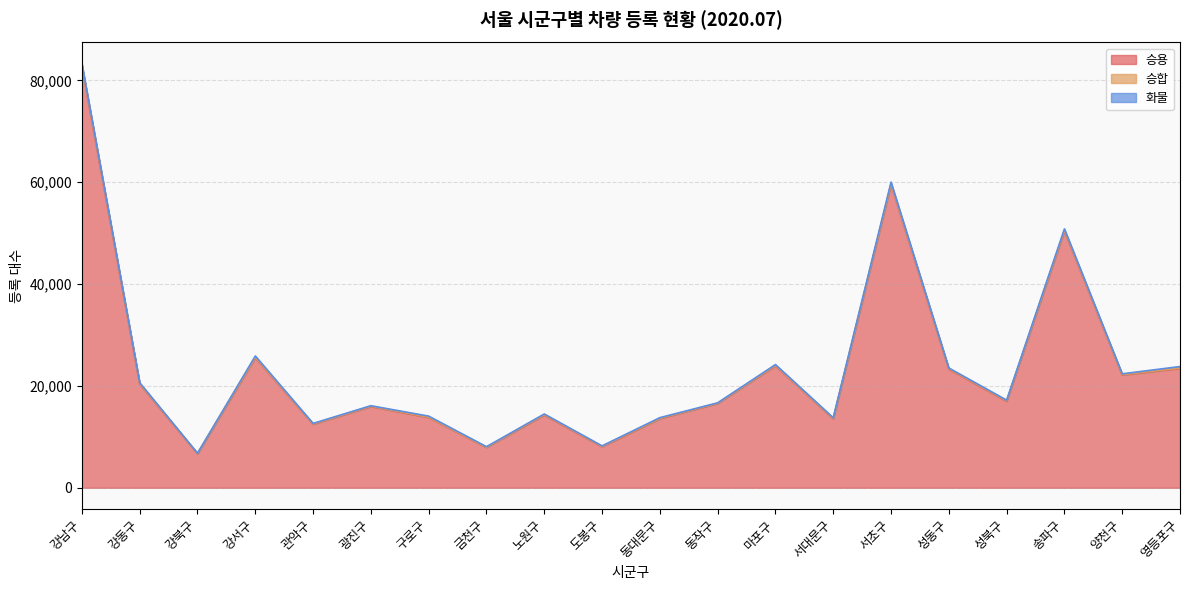

Does the chart have visible grid lines?

Yes